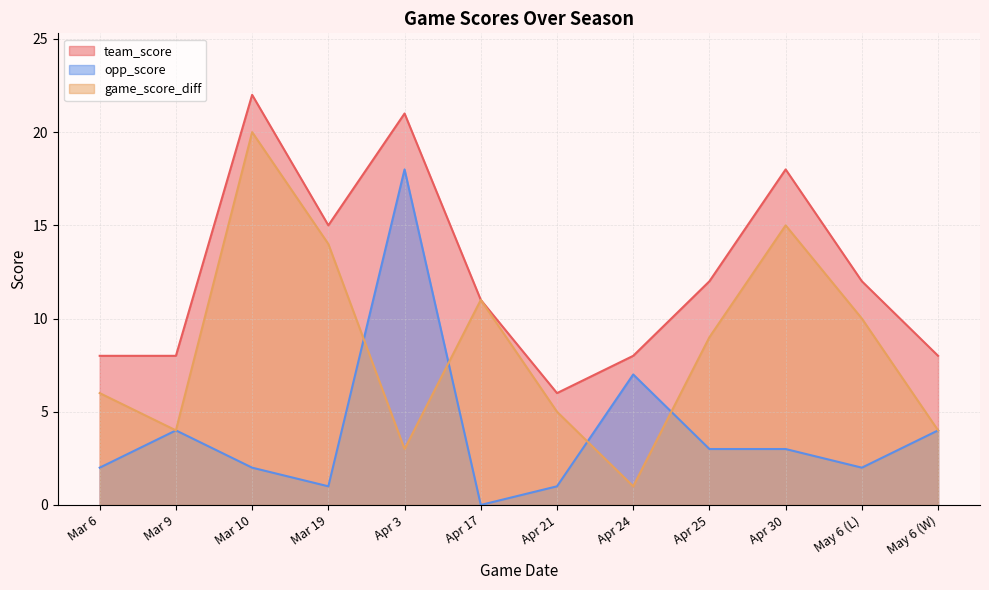

Reading right to left, what are all the values shown in this chart?

team_score: May 6 (W)=8	May 6 (L)=12	Apr 30=18	Apr 25=12	Apr 24=8	Apr 21=6	Apr 17=11	Apr 3=21	Mar 19=15	Mar 10=22	Mar 9=8	Mar 6=8
opp_score: May 6 (W)=4	May 6 (L)=2	Apr 30=3	Apr 25=3	Apr 24=7	Apr 21=1	Apr 17=0	Apr 3=18	Mar 19=1	Mar 10=2	Mar 9=4	Mar 6=2
game_score_diff: May 6 (W)=4	May 6 (L)=10	Apr 30=15	Apr 25=9	Apr 24=1	Apr 21=5	Apr 17=11	Apr 3=3	Mar 19=14	Mar 10=20	Mar 9=4	Mar 6=6